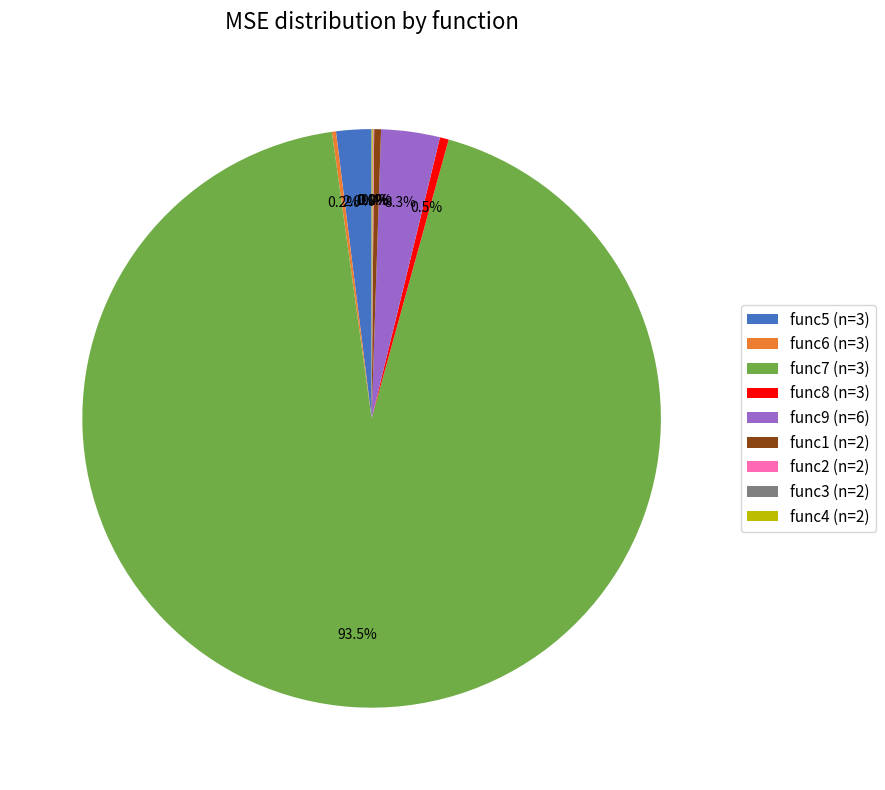

How much of the chart is everything except func9 (n=6)?

96.7%